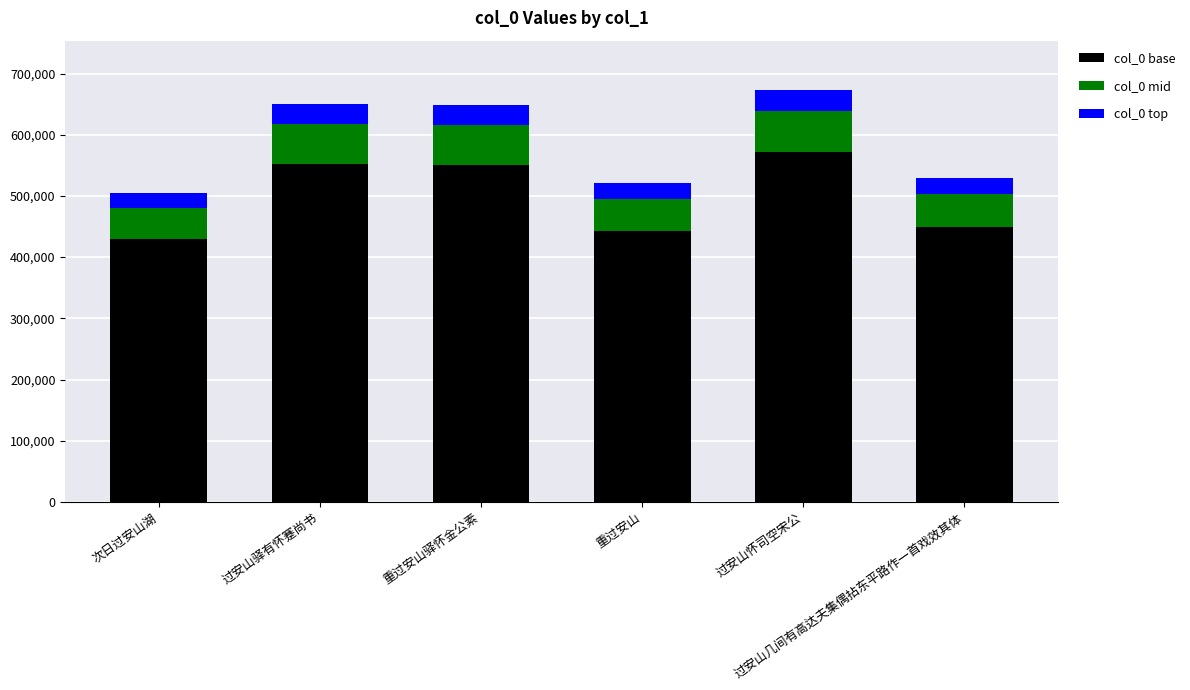

What is the highest value of the col_0 base series?

572036.4